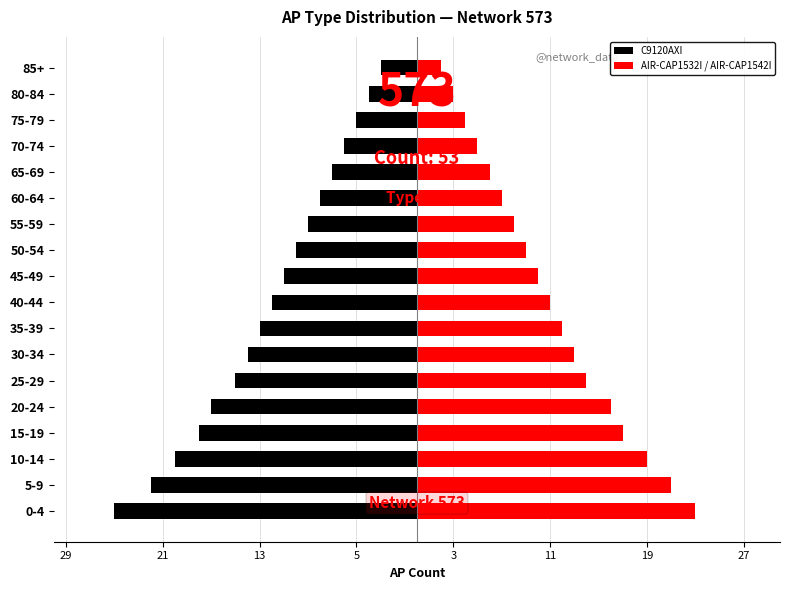

What is the maximum value for AIR-CAP1532I / AIR-CAP1542I?

23